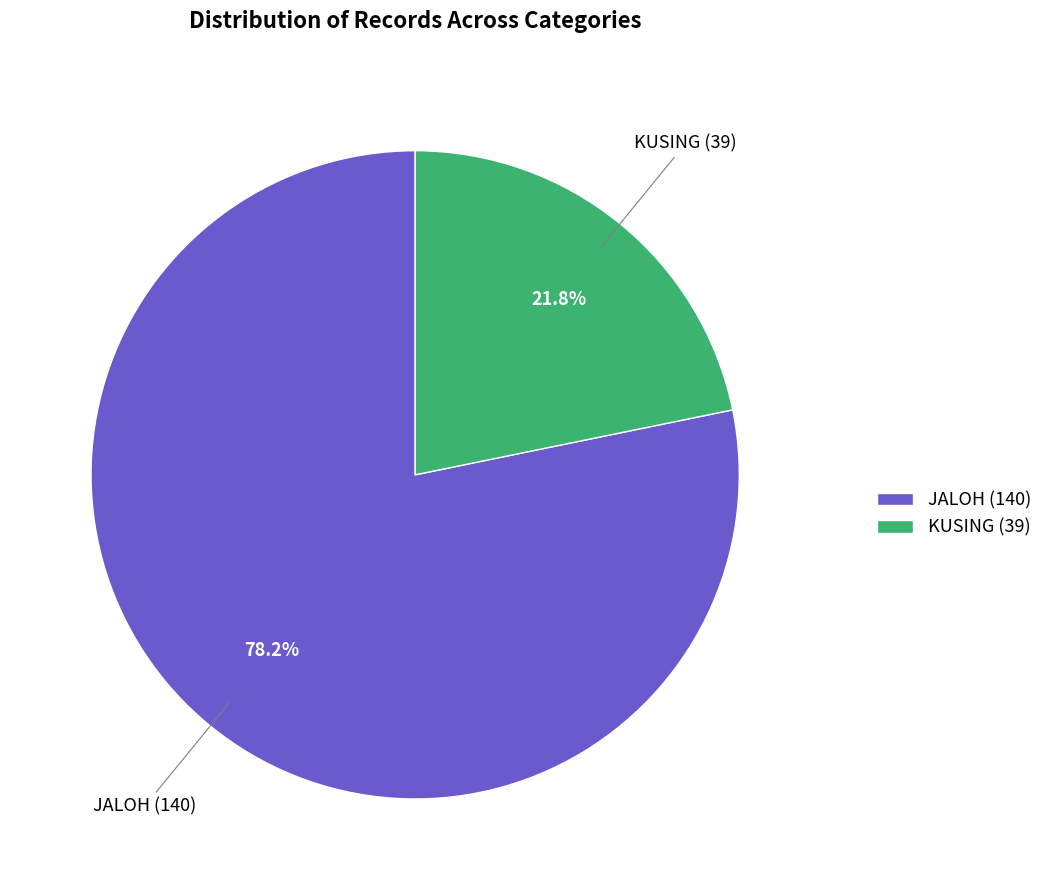

Which slice is the largest?

JALOH